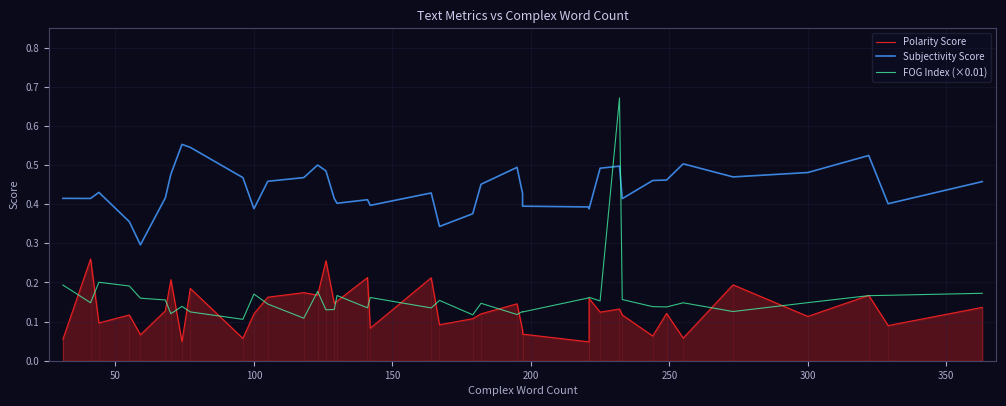

How many lines are shown in the chart?

3